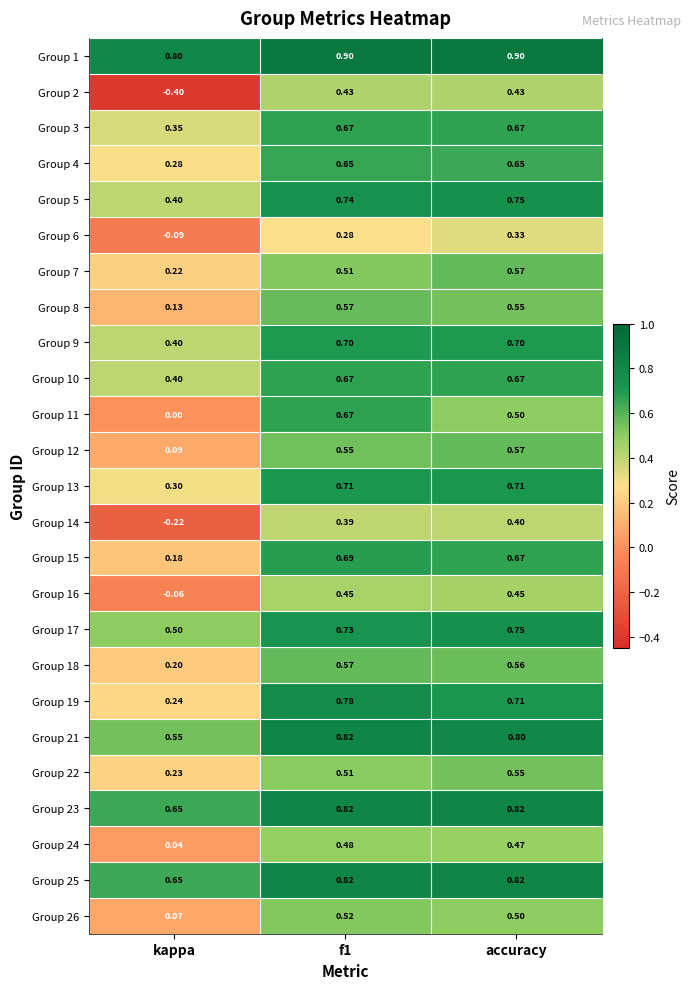

Is the value of Group 19 at kappa greater than the value of Group 22 at f1?

No